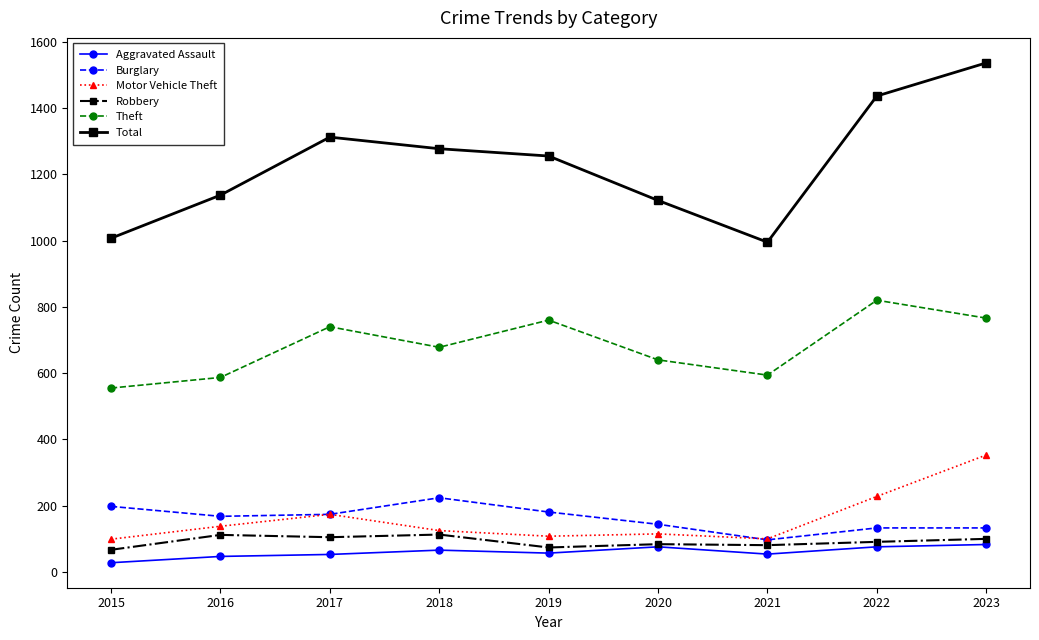

In Aggravated Assault, how many points are higher than both neighbors (excluding endpoints)?

2